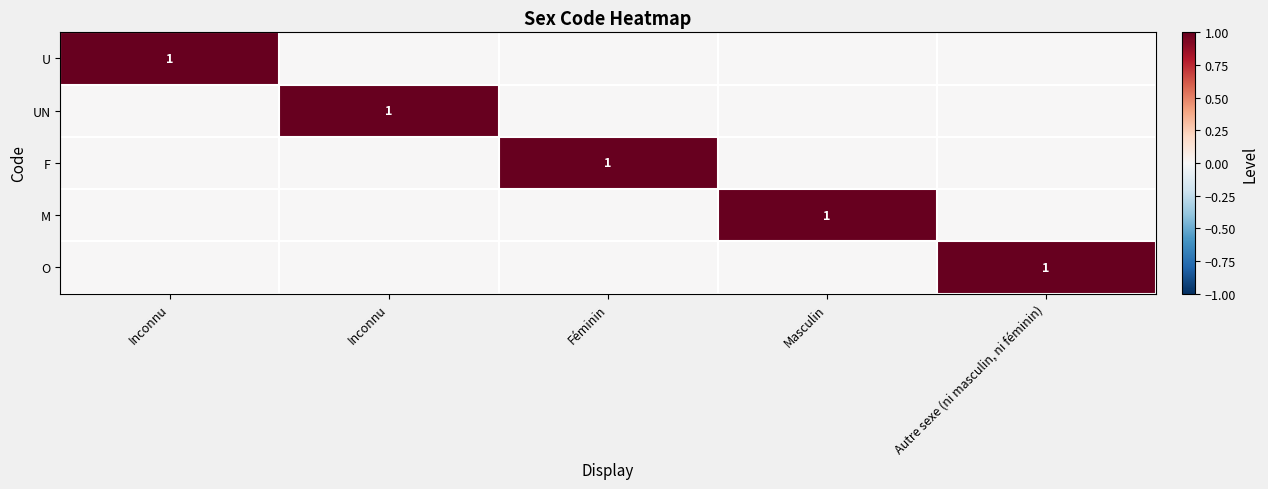

Rank the categories by F value from highest to lowest.

Féminin, Inconnu, Inconnu, Masculin, Autre sexe (ni masculin, ni féminin)